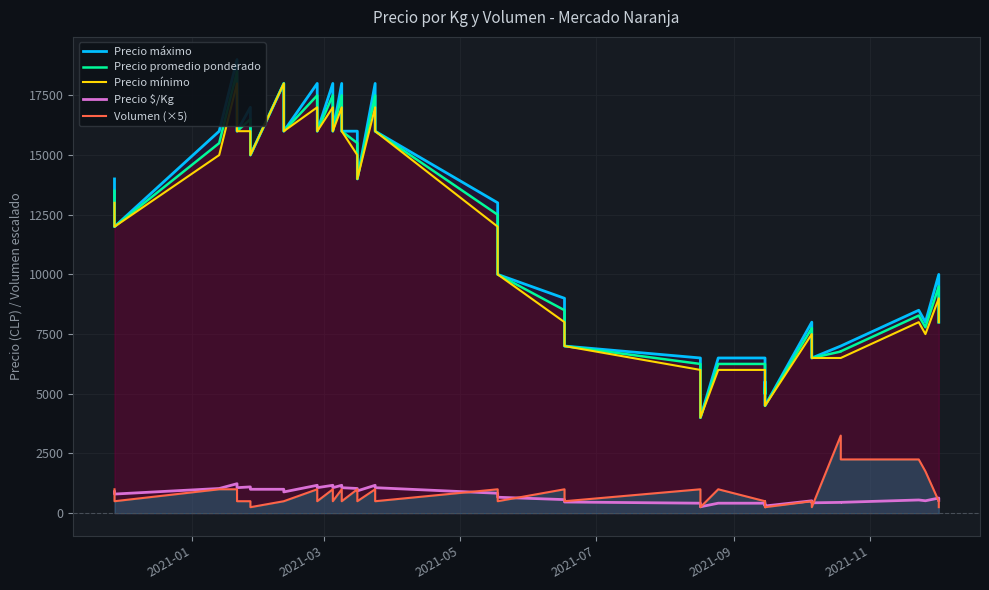

What is the maximum value shown in the chart?

19000